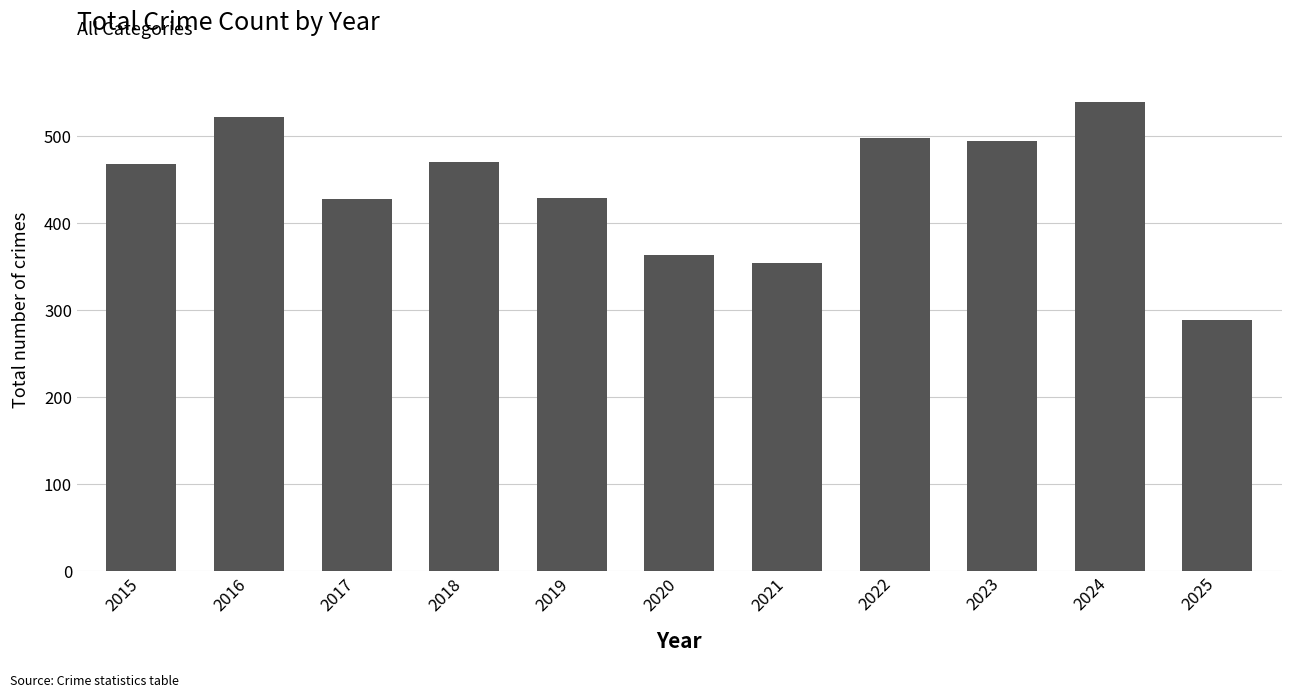

The chart shows a value of 145 at 2023. True or false?

False